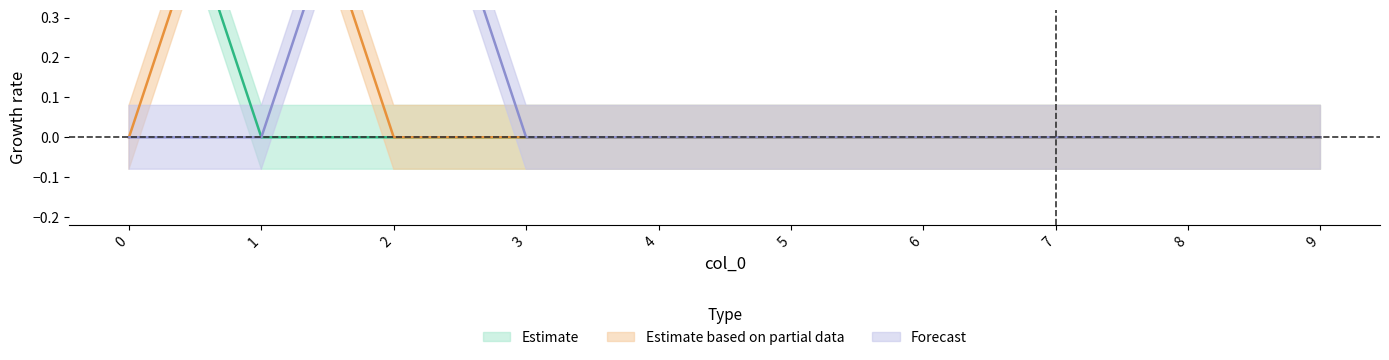

True or false: u_B_m_s has more than 1 points higher than both neighbors.

False